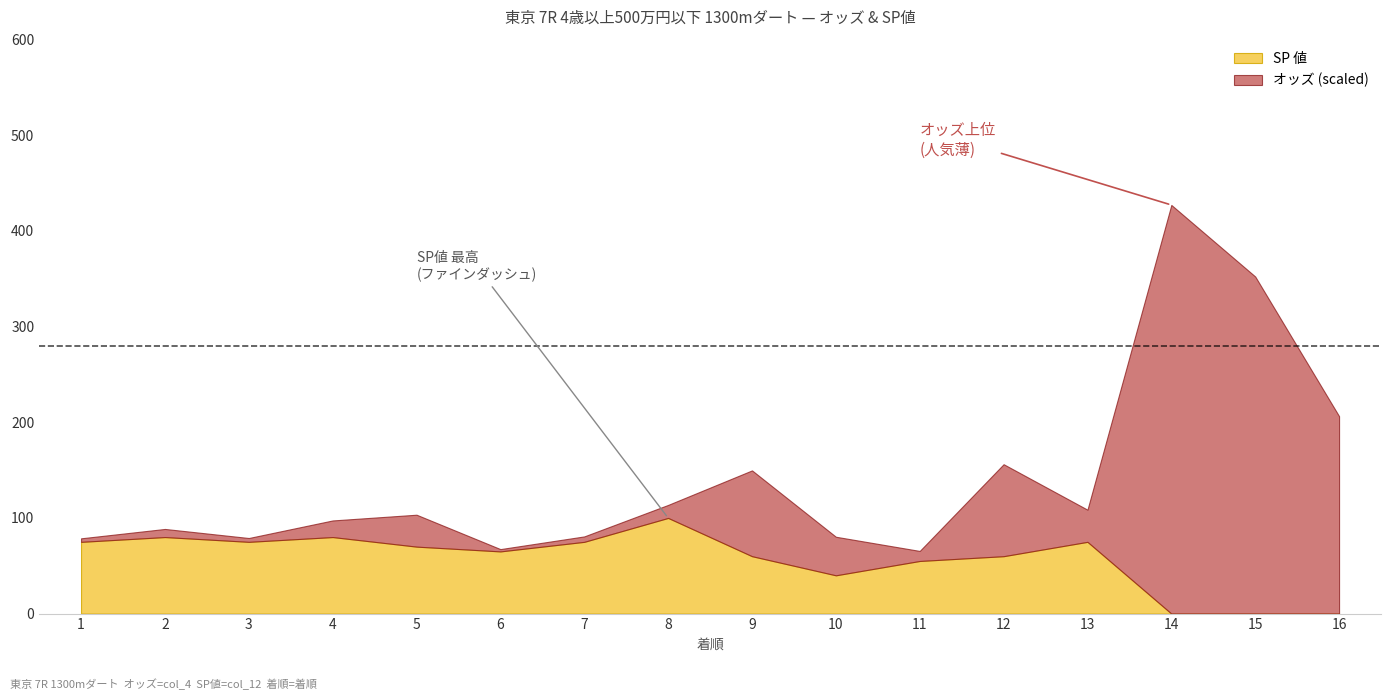

What is the highest value of the SP 値 series?

100.0